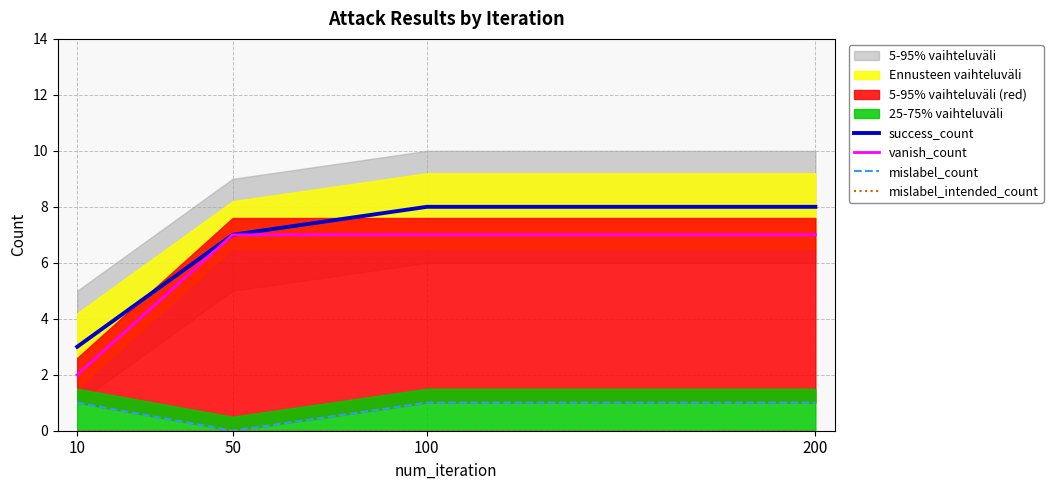

What is the greatest value displayed?

8